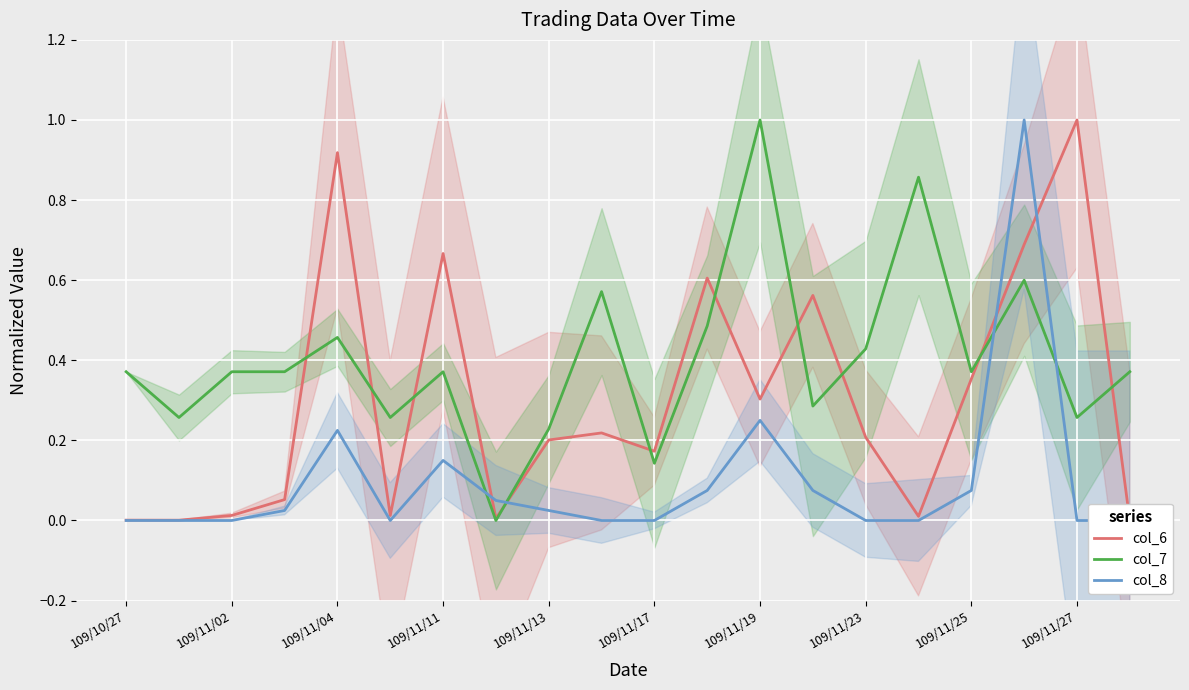

The value of col_8 at 17 is 1.0. True or false?

True